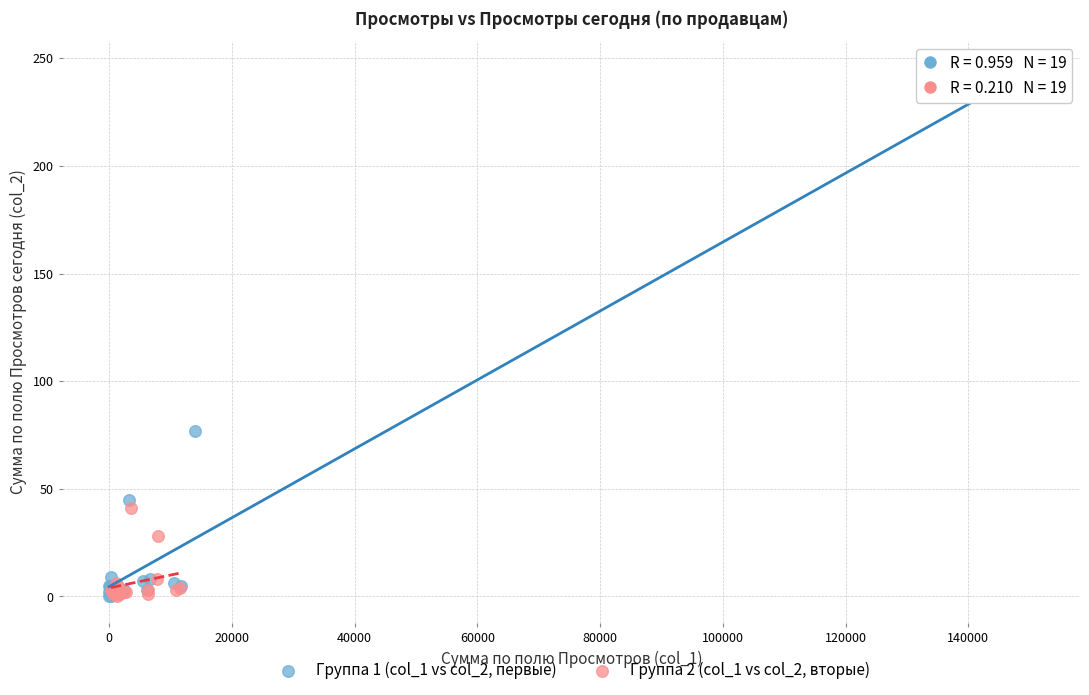

Which series reaches the maximum Y coordinate?

Группа 1 (col_1 vs col_2, первые)